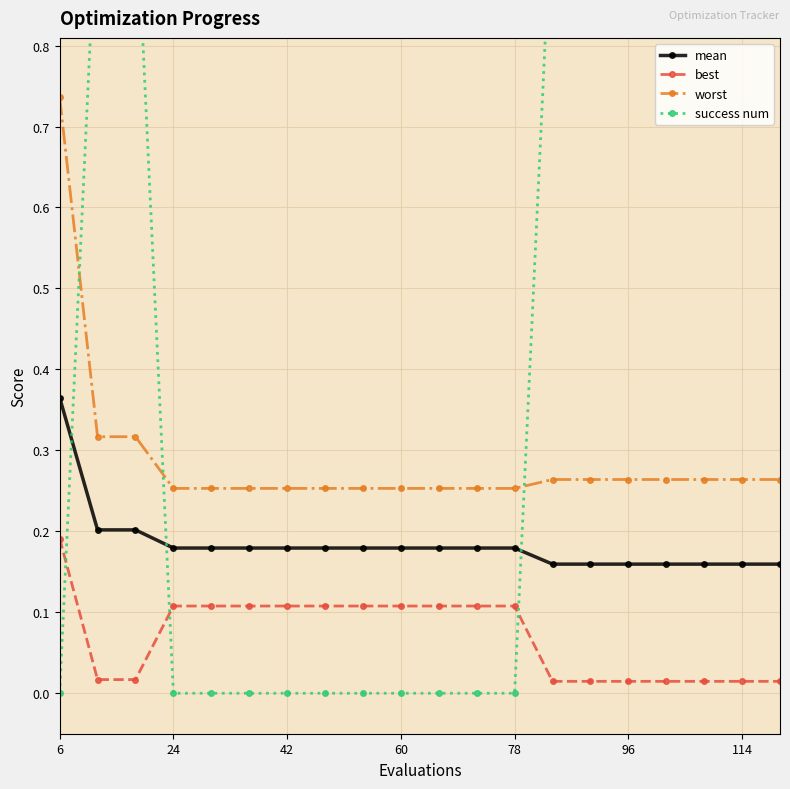

True or false: mean has more than 1 interior local peaks.

False